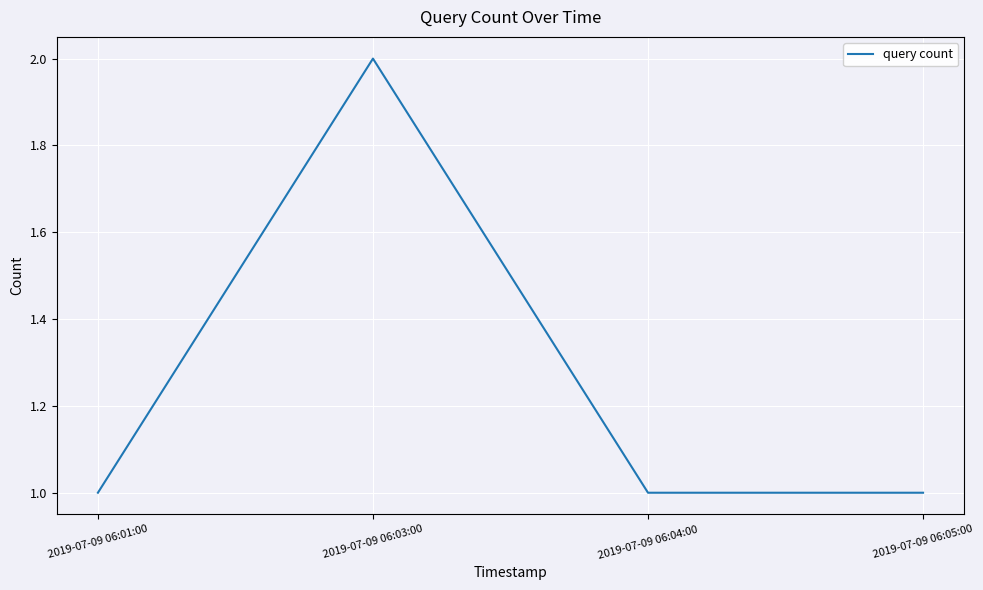

True or false: the data shows 1 at 2019-07-09 06:01:00.

True